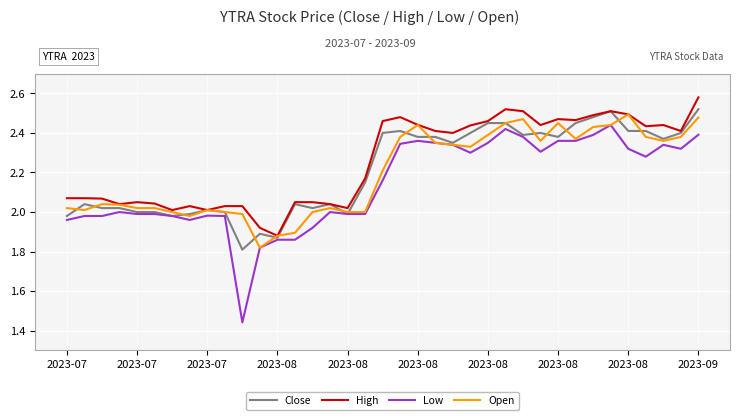

Which series has the widest spread of values?

Low